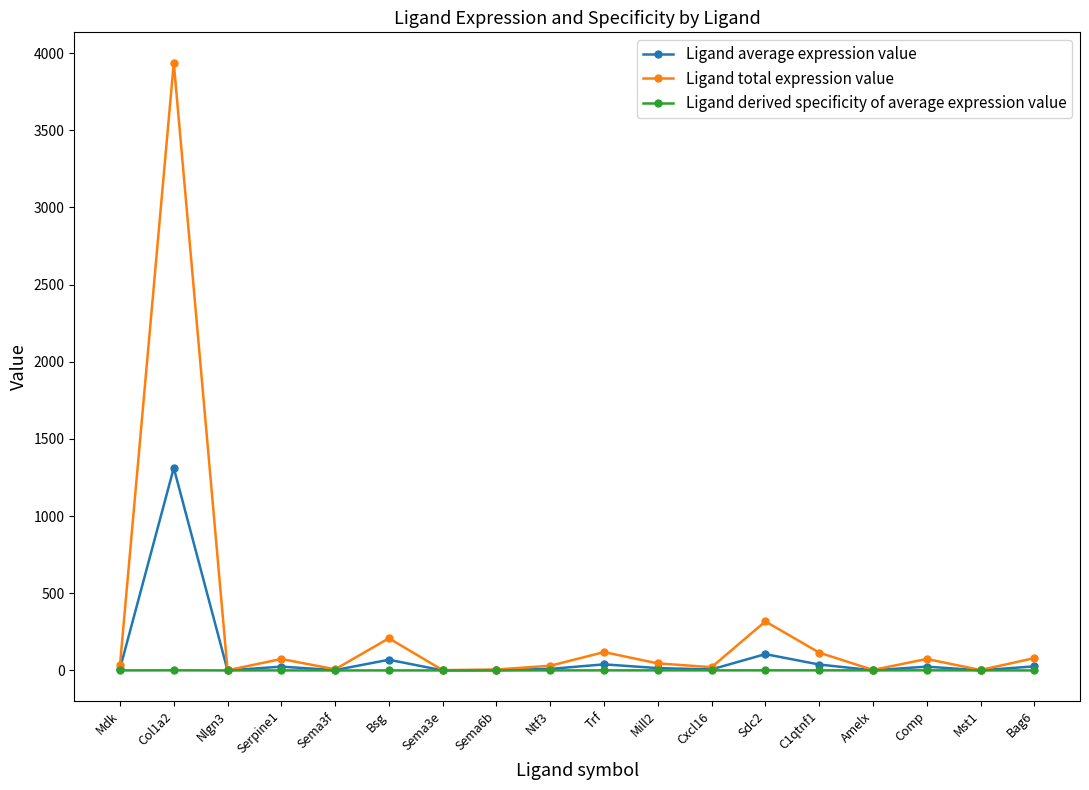

What is the label of the 8th point from the right?

Mill2